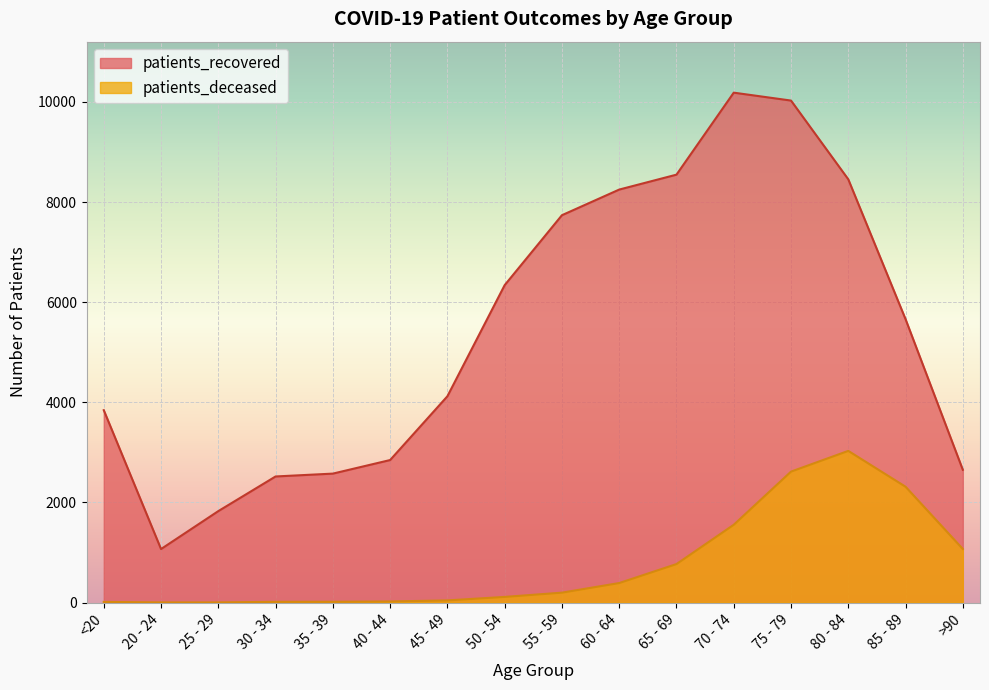

Does the chart display data point markers on the line(s)?

No